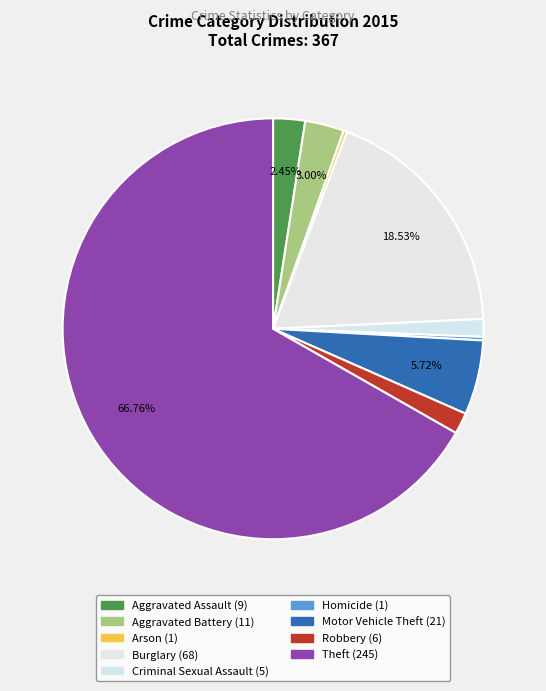

Rank the categories by value from highest to lowest.

Theft, Burglary, Motor Vehicle Theft, Aggravated Battery, Aggravated Assault, Robbery, Criminal Sexual Assault, Arson, Homicide